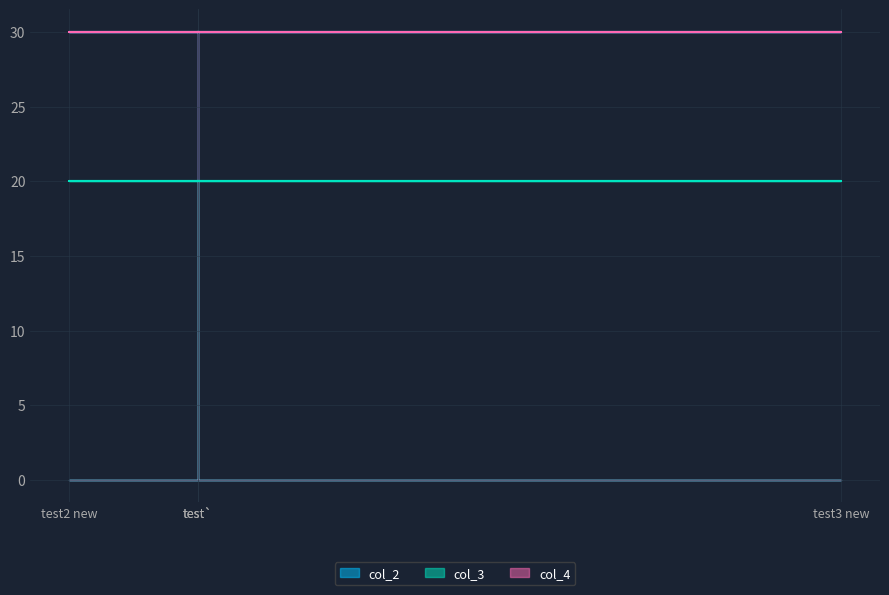

True or false: col_4 has more than 0 interior local peaks.

False